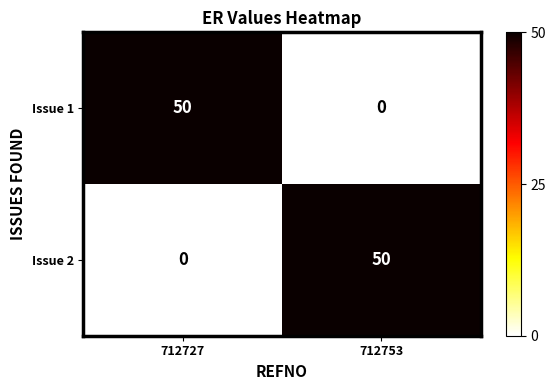

What is the average value of the Issue 1 series?

25